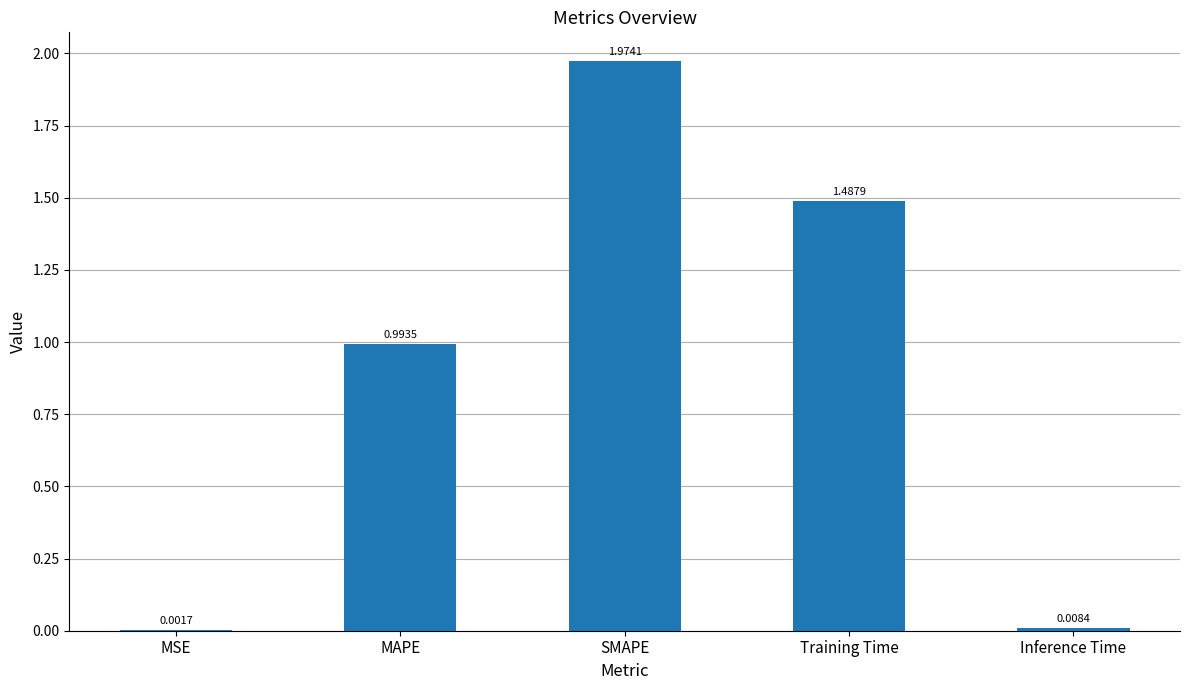

At which label is the value closest to 0?

MSE